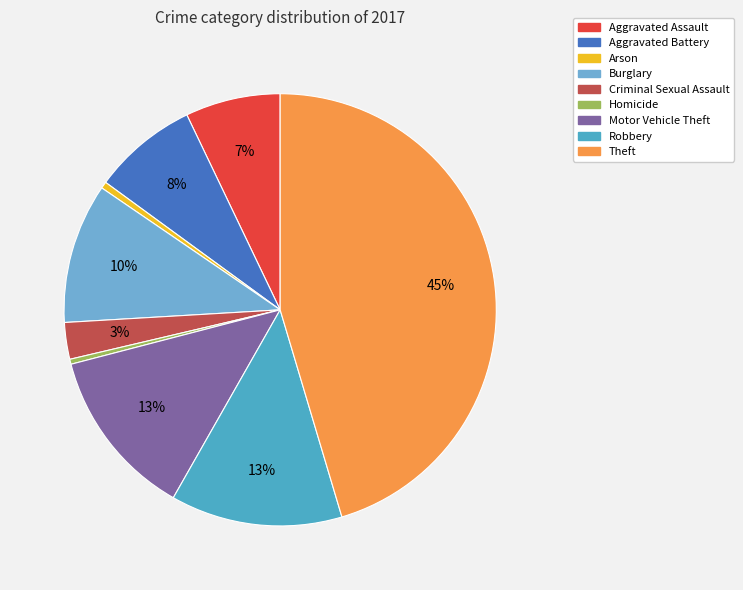

Rank the categories by value from lowest to highest.

Homicide, Arson, Criminal Sexual Assault, Aggravated Assault, Aggravated Battery, Burglary, Motor Vehicle Theft, Robbery, Theft